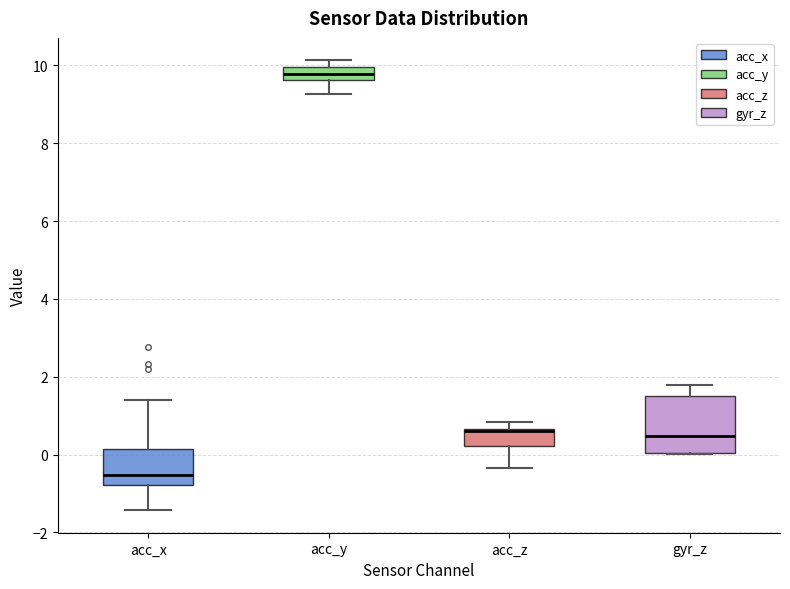

Reading left to right, read every box against the y-axis: the position of its median line, the range the box covers, and the ends of its whiskers. The values are not printed on the chart, so give them approximately, as read against the axis.

acc_x: median -0.6, box -0.8 to 0.2, whiskers -1.4 to 1.4
acc_y: median 9.8, box 9.6 to 10.0, whiskers 9.2 to 10.2
acc_z: median 0.6 (just below the box's upper edge), box 0.2 to 0.6, whiskers -0.4 to 0.8
gyr_z: median 0.4, box 0.0 to 1.6, whiskers 0.0 to 1.8